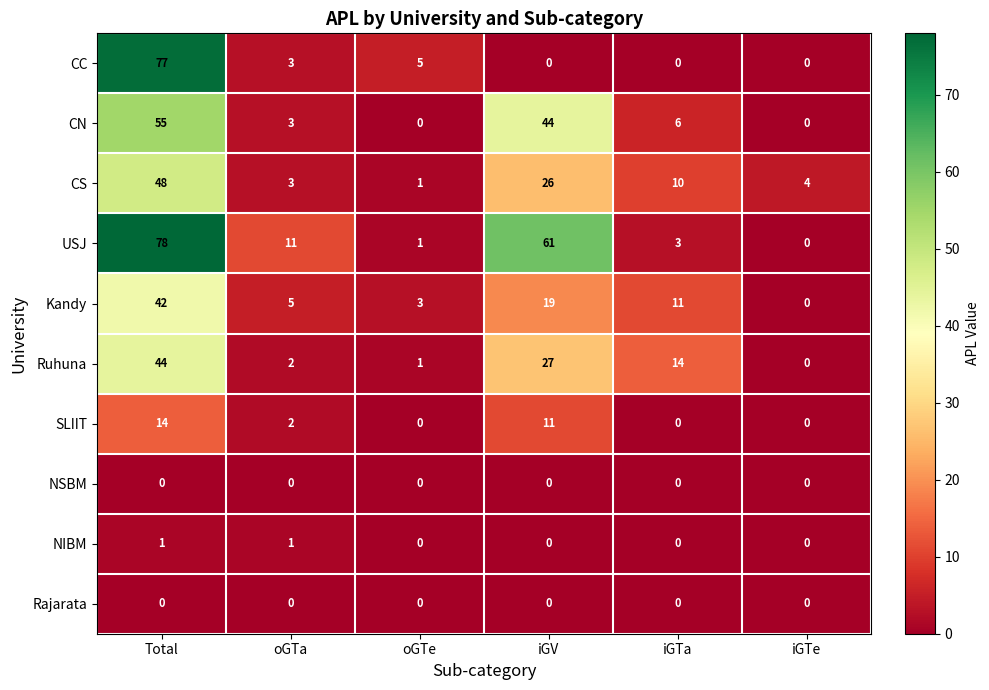

What is the sum of all Ruhuna values?

88